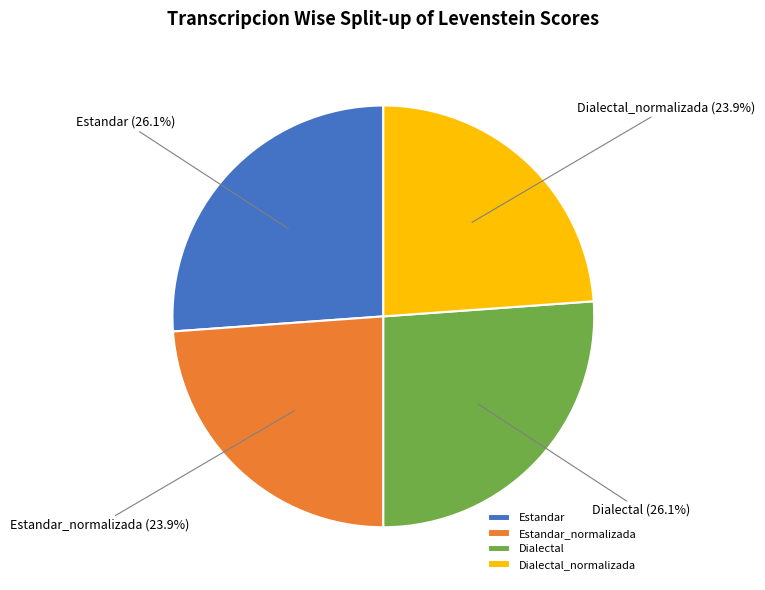

Count the number of slices in the pie.

4